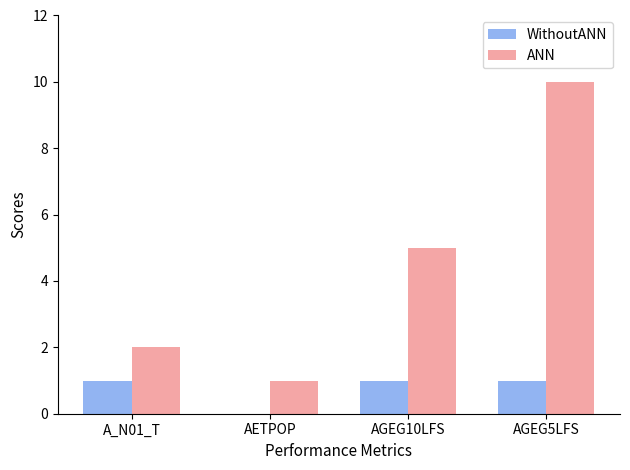

Reading left to right, extract all data points from this chart.

WithoutANN: 1	0	1	1
ANN: 2	1	5	10